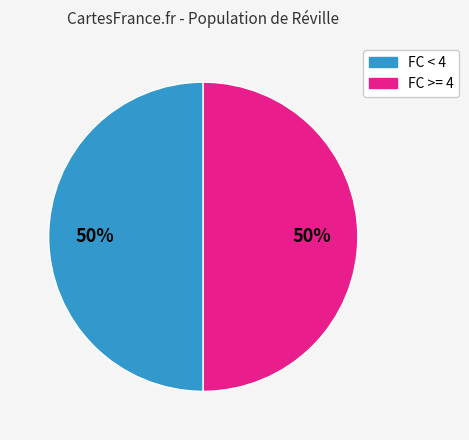

To the nearest percent, what is the average slice percentage?

50%